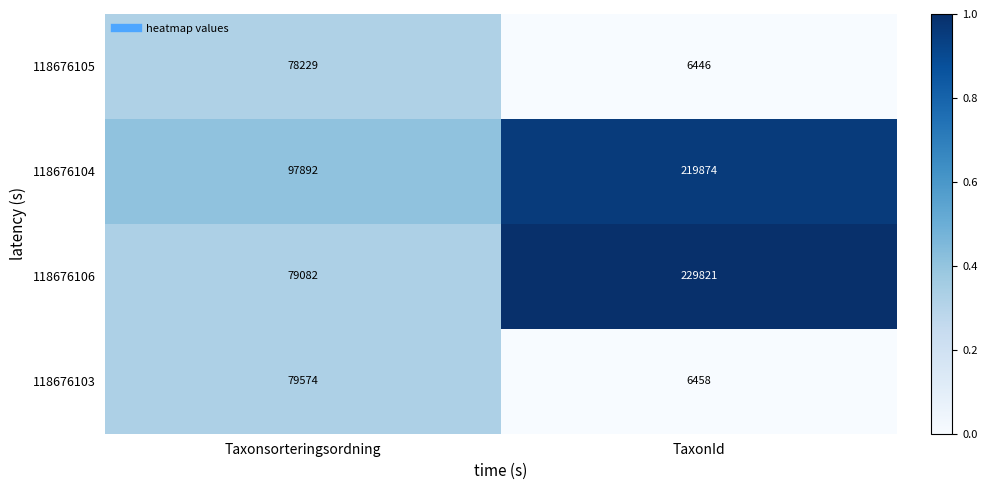

What is the sum of all 118676105 values?

84675